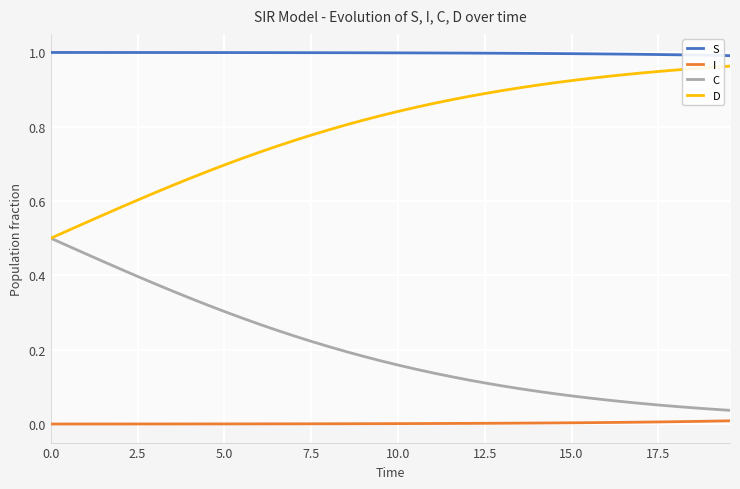

True or false: D and S intersect in this chart.

False